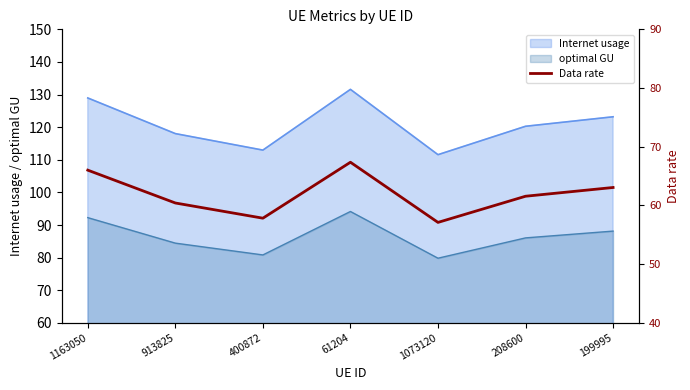

Rank the categories by value from lowest to highest.

1073120, 400872, 913825, 208600, 199995, 1163050, 61204